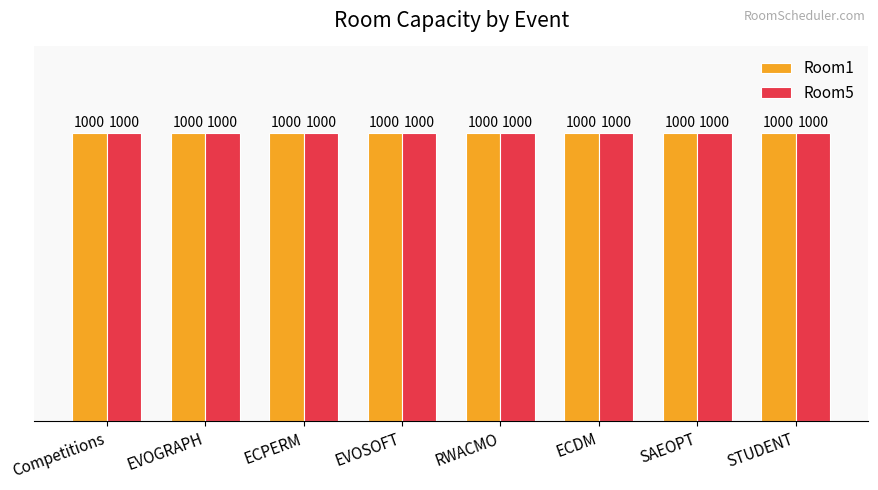

Which series has the largest total across all categories?

Room1